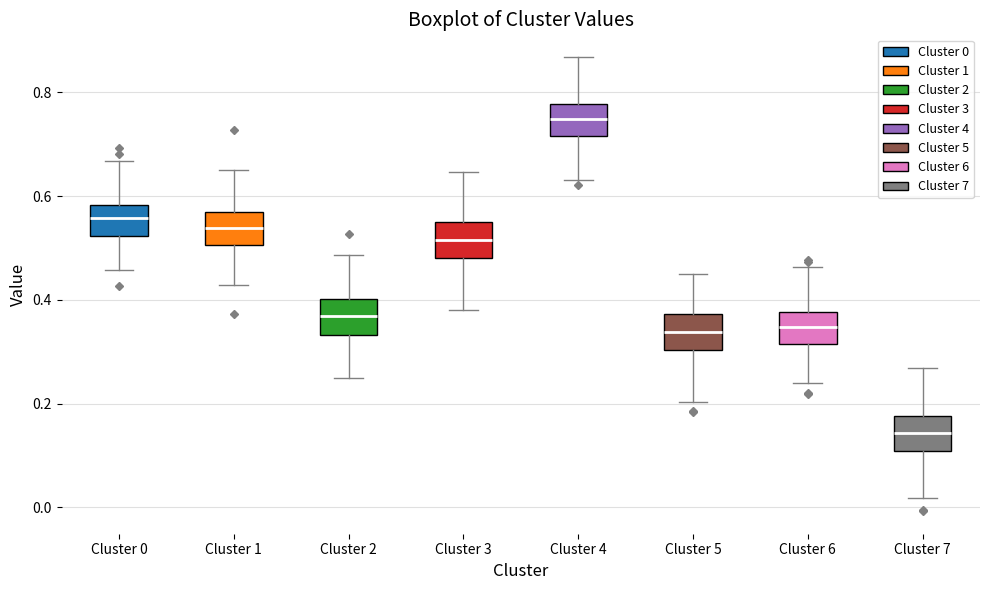

Reading left to right, transcribe this box plot: for each box, give where its median line is, the range the box spans, and where its two whiskers end, as read against the y-axis. The values are not printed on the chart, so give them approximately, as read against the axis.

Cluster 0: median 0.56, box 0.52 to 0.58, whiskers 0.46 to 0.66
Cluster 1: median 0.54, box 0.50 to 0.56, whiskers 0.42 to 0.66
Cluster 2: median 0.36, box 0.34 to 0.40, whiskers 0.24 to 0.48
Cluster 3: median 0.52, box 0.48 to 0.54, whiskers 0.38 to 0.64
Cluster 4: median 0.74, box 0.72 to 0.78, whiskers 0.64 to 0.86
Cluster 5: median 0.34, box 0.30 to 0.38, whiskers 0.20 to 0.46
Cluster 6: median 0.34, box 0.32 to 0.38, whiskers 0.24 to 0.46
Cluster 7: median 0.14, box 0.10 to 0.18, whiskers 0.02 to 0.26